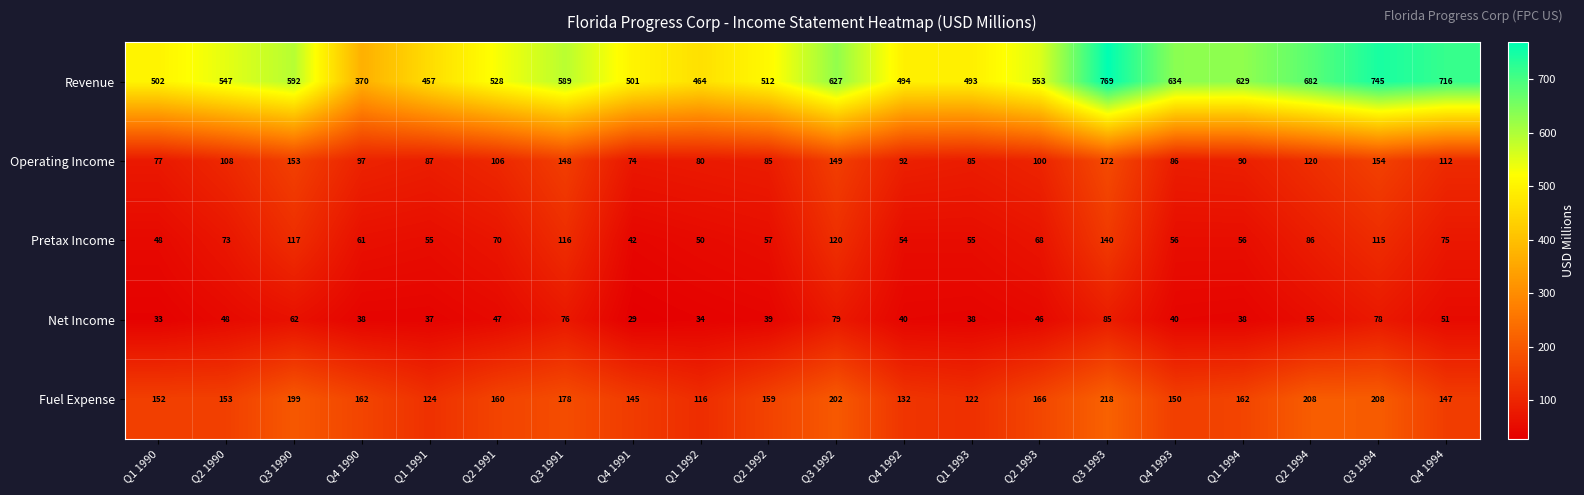

What is the total value across all series at Q2 1993?

933